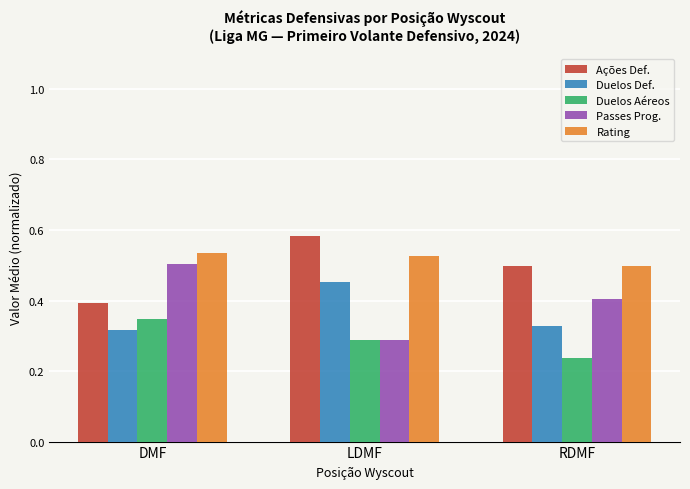

How many groups of bars are there?

3